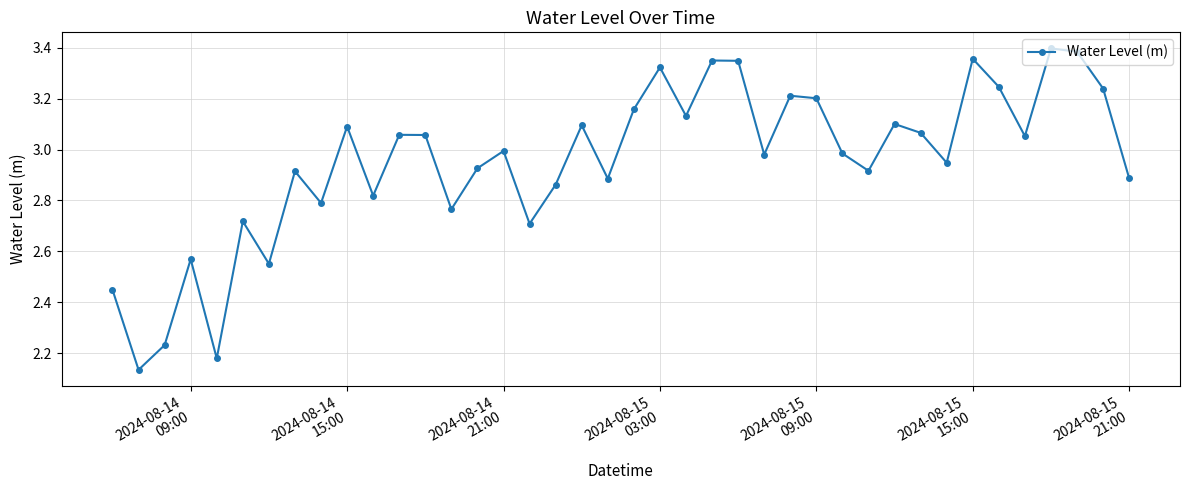

What is the difference between the second highest and minimum values?

1.3